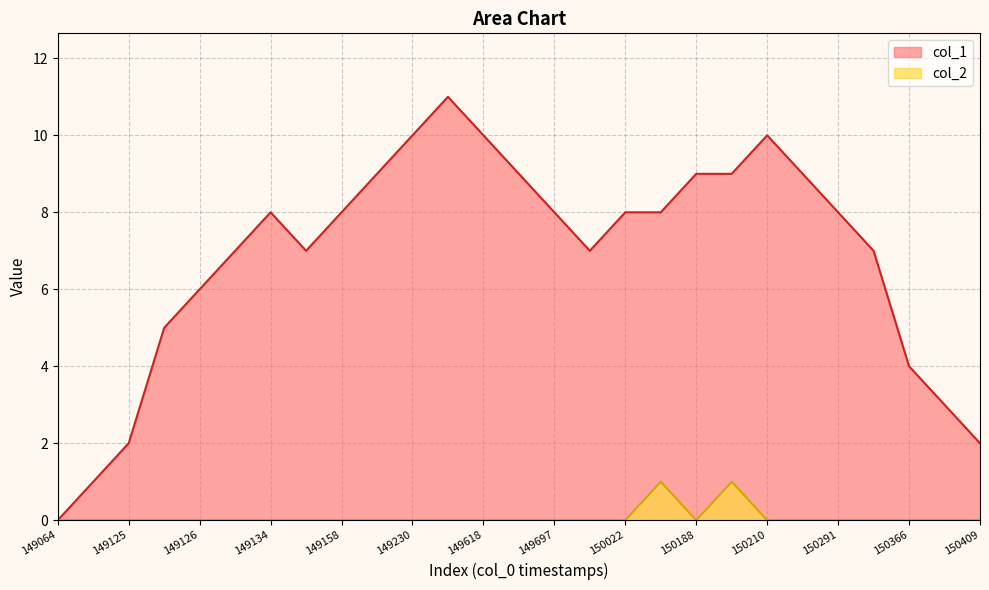

Which series has the widest spread of values?

col_1